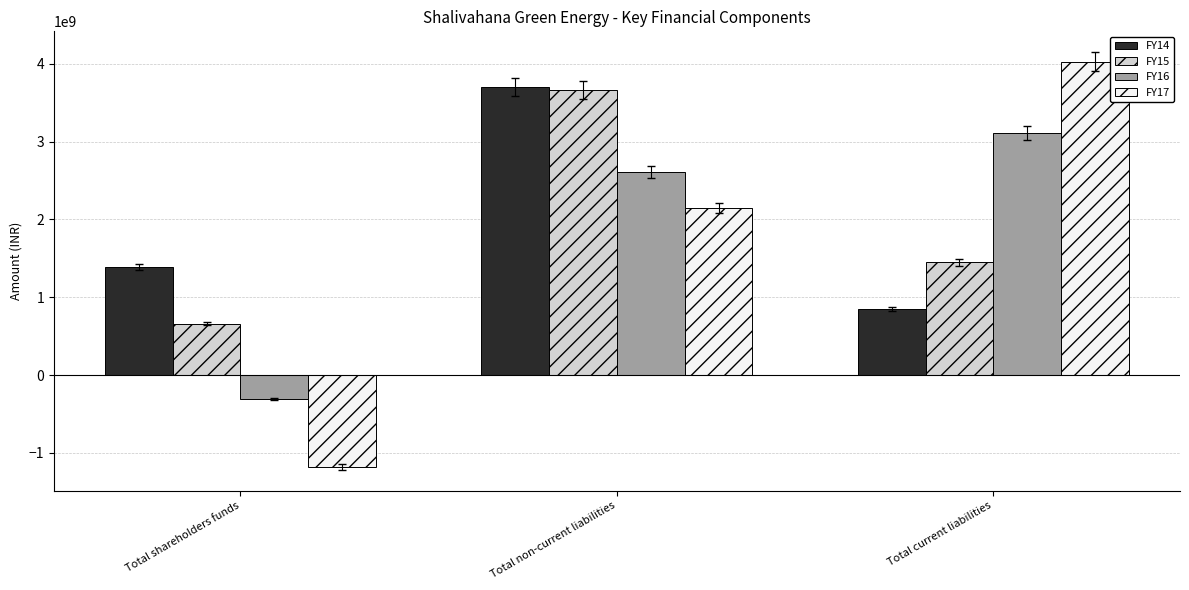

Reading right to left, list all the values displayed in this chart.

FY14: 843704486	3701282542	1390925507
FY15: 1449252431	3663608085	659025666
FY16: 3111524889	2612302960	-309082843
FY17: 4027967786	2146156554	-1181352544